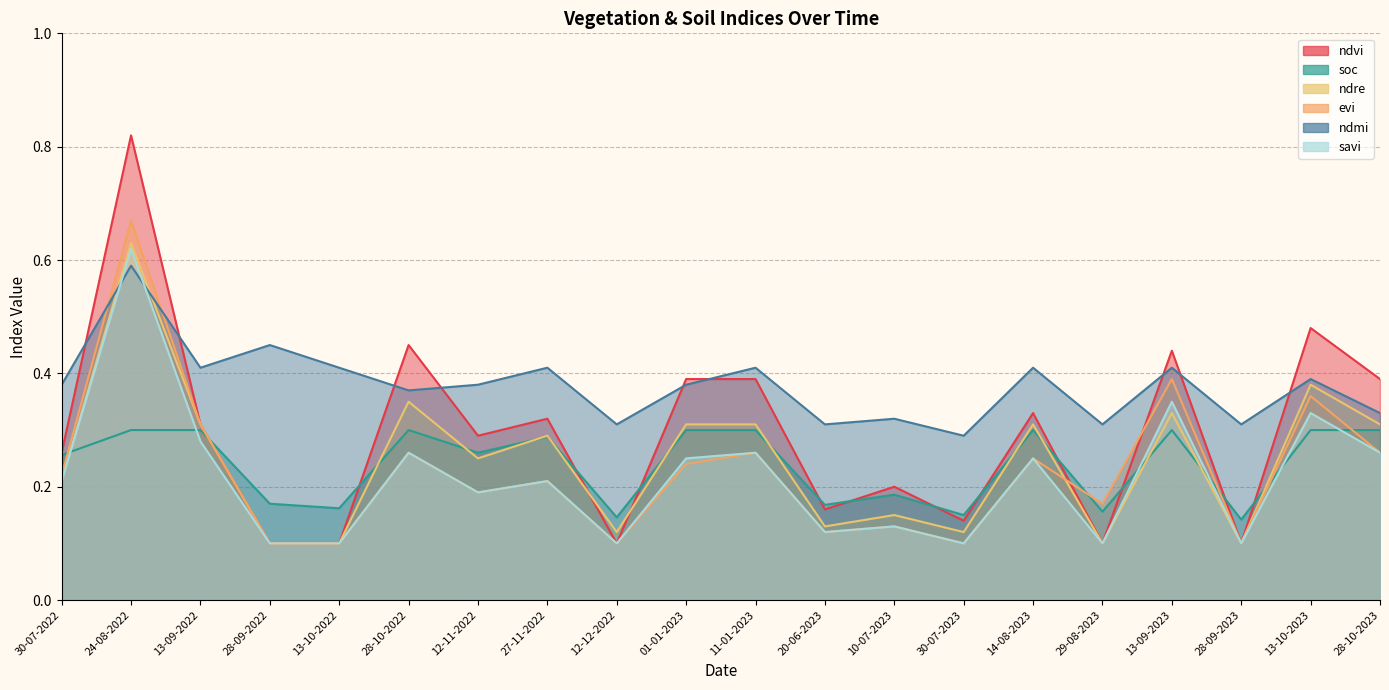

The value of soc at 13-10-2023 is 0.3. True or false?

True